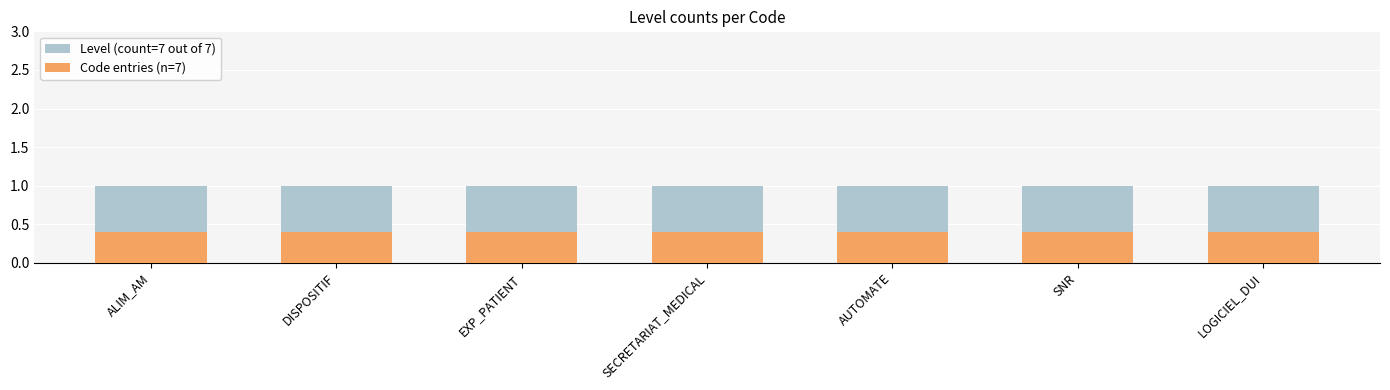

What is the difference between the highest and lowest values at SECRETARIAT_MEDICAL?

0.6